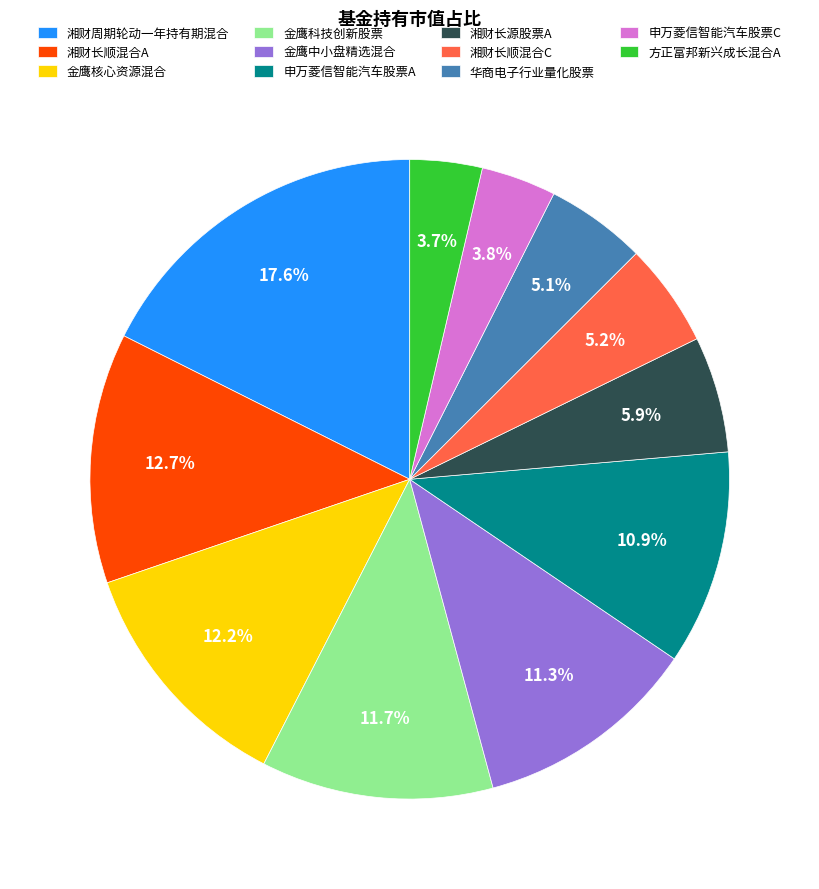

Is it true that 湘财长源股票A is 1% of the pie?

False